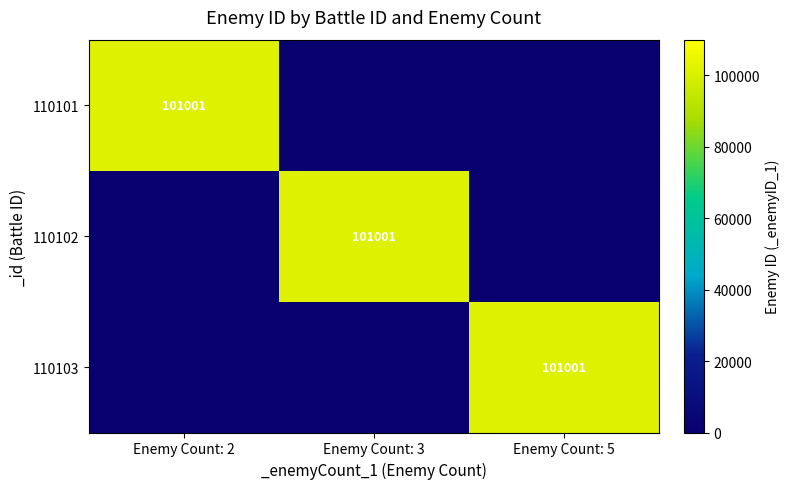

True or false: 110101 has a value of 160311 at Enemy Count: 2.

False